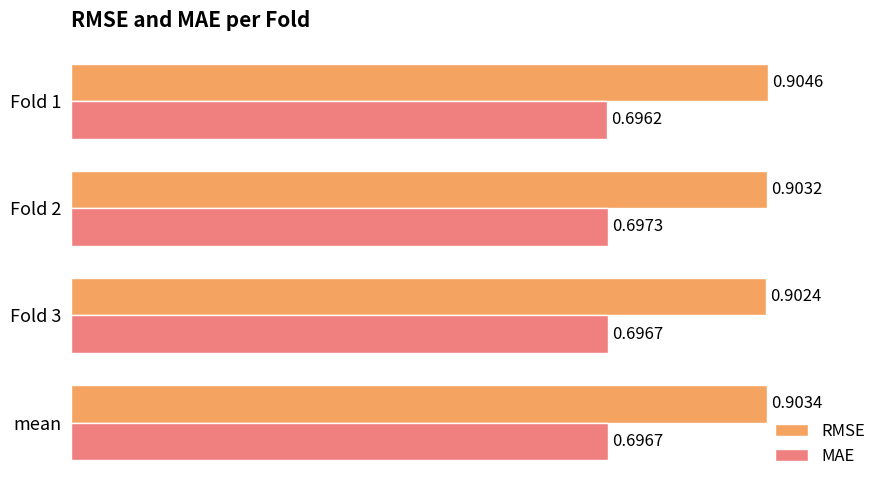

How many distinct data groups are displayed?

2